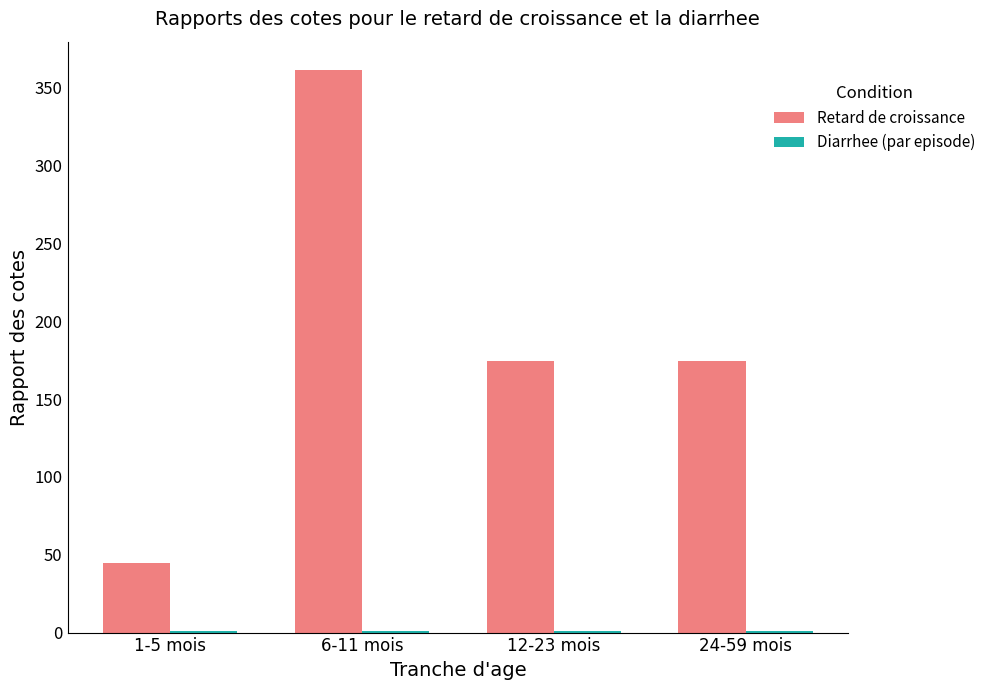

Which category has the highest value in the Retard de croissance series?

6-11 mois